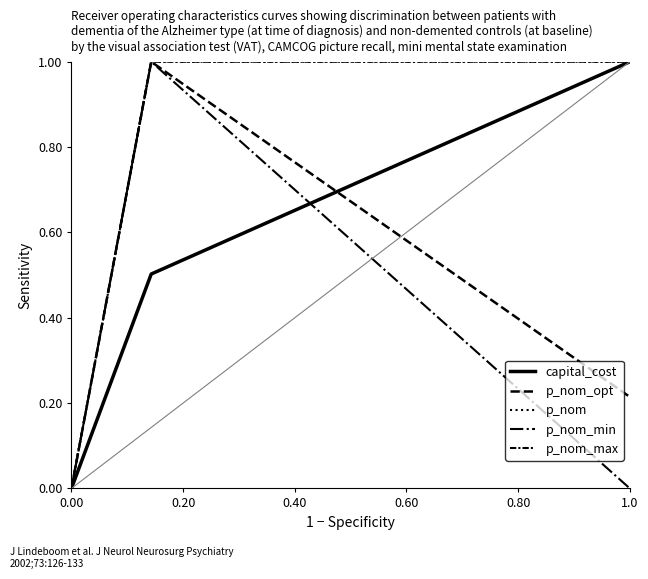

How many p_nom_max values are between 0 and 1?

6